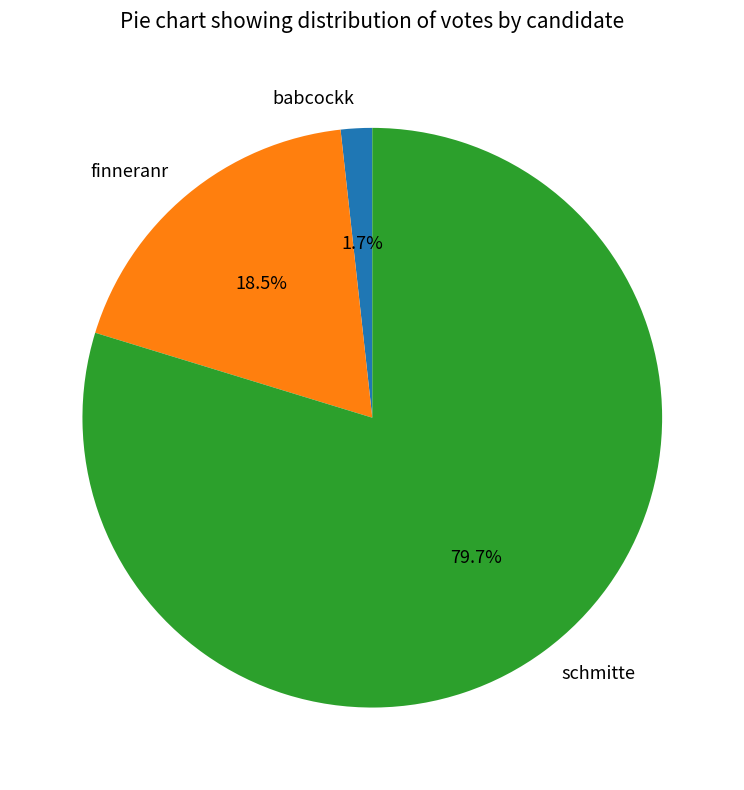

Is the sum of schmitte and finneranr greater than half?

Yes